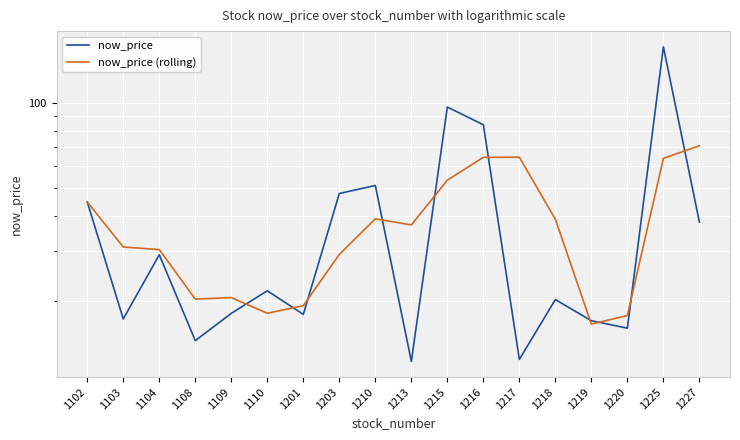

The now_price series shows 24.4 at 1201. True or false?

False